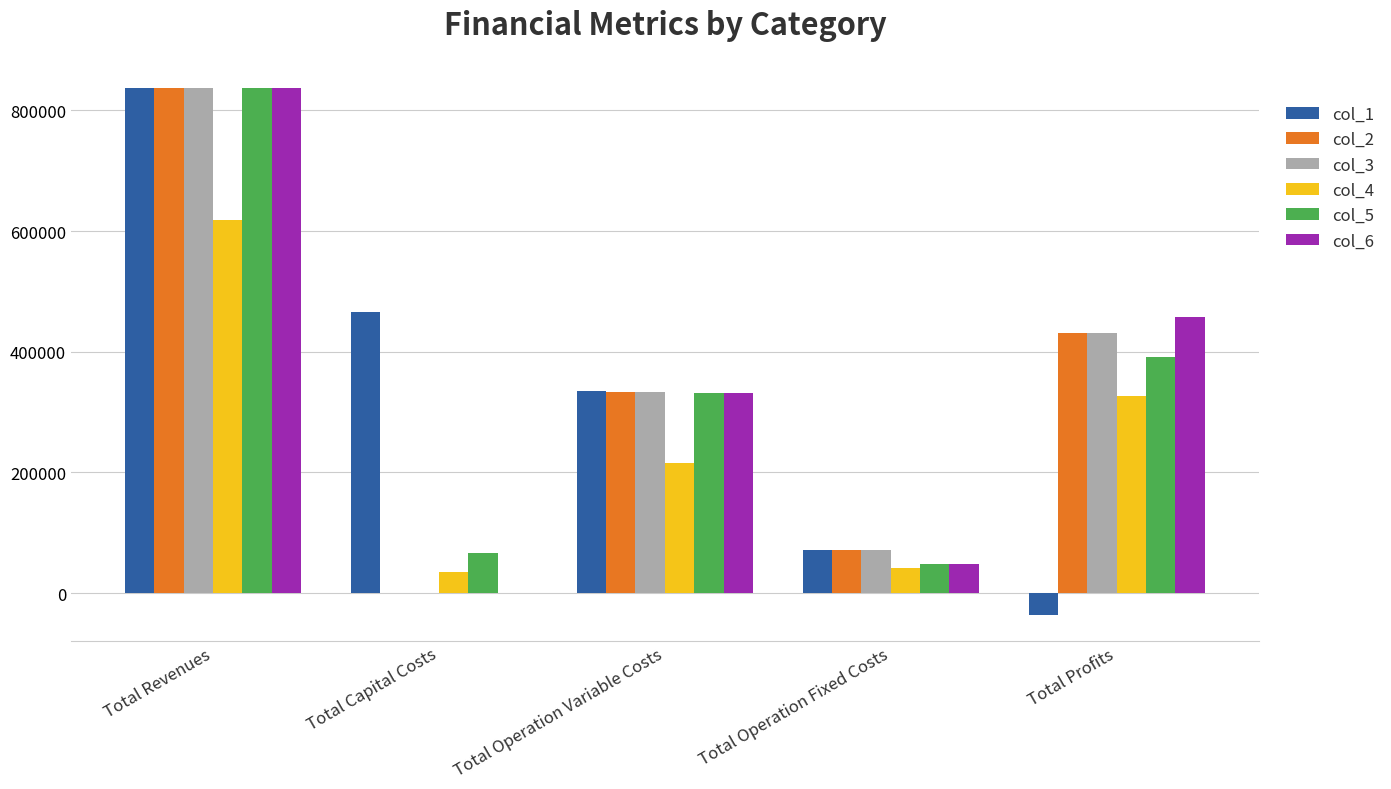

The col_3 series shows 0.0 at Total Capital Costs. True or false?

True